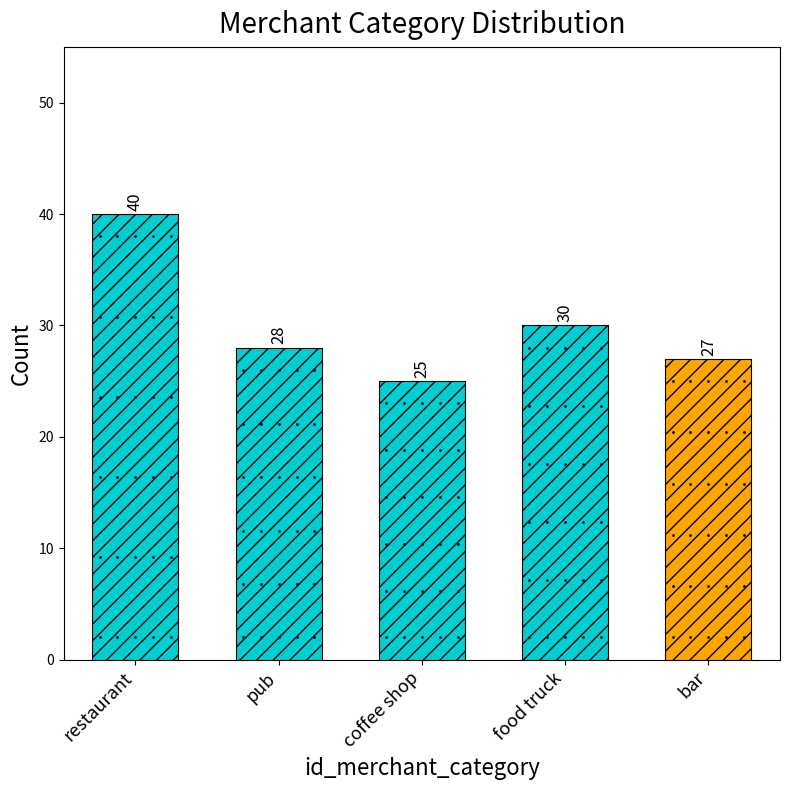

List the labels in order of value, largest first.

restaurant, food truck, pub, bar, coffee shop